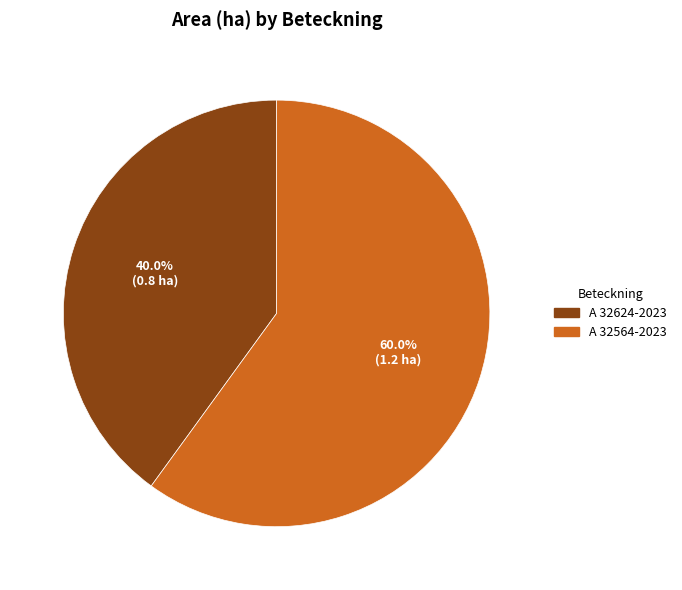

Between A 32624-2023 and A 32564-2023, which is larger?

A 32564-2023